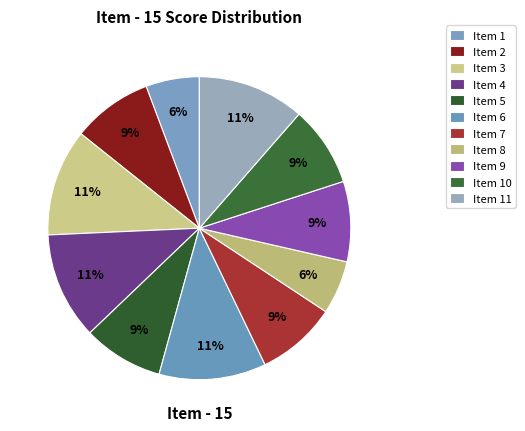

How many slices are in this pie chart?

11